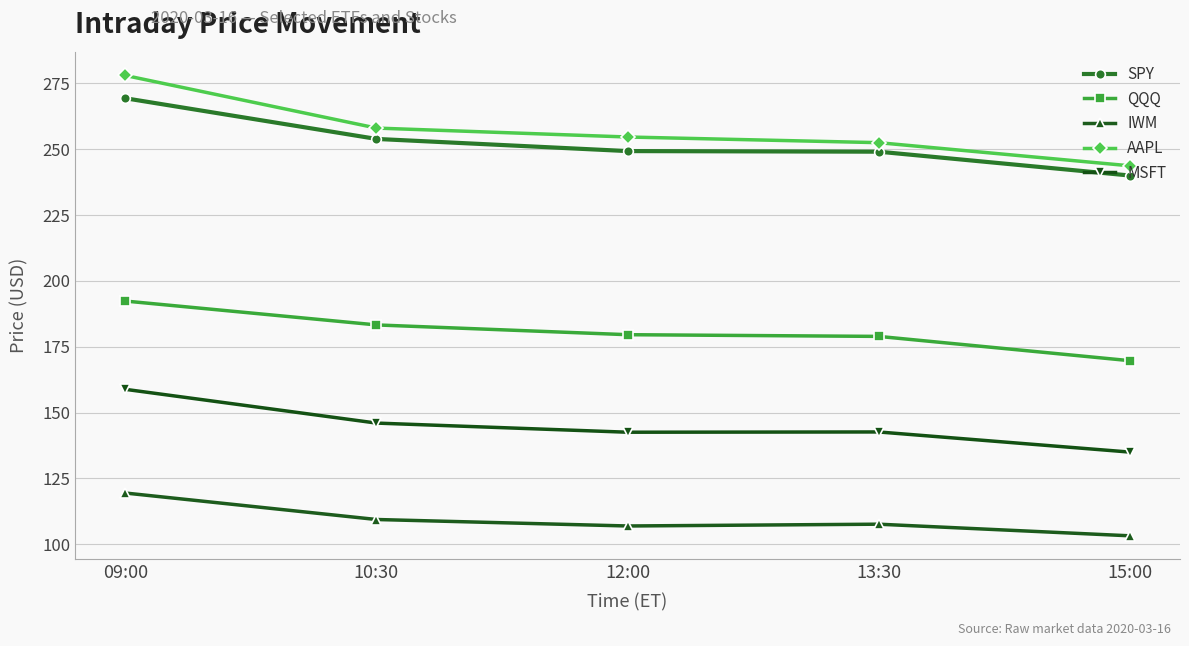

How many values in the MSFT series are below 142?

1